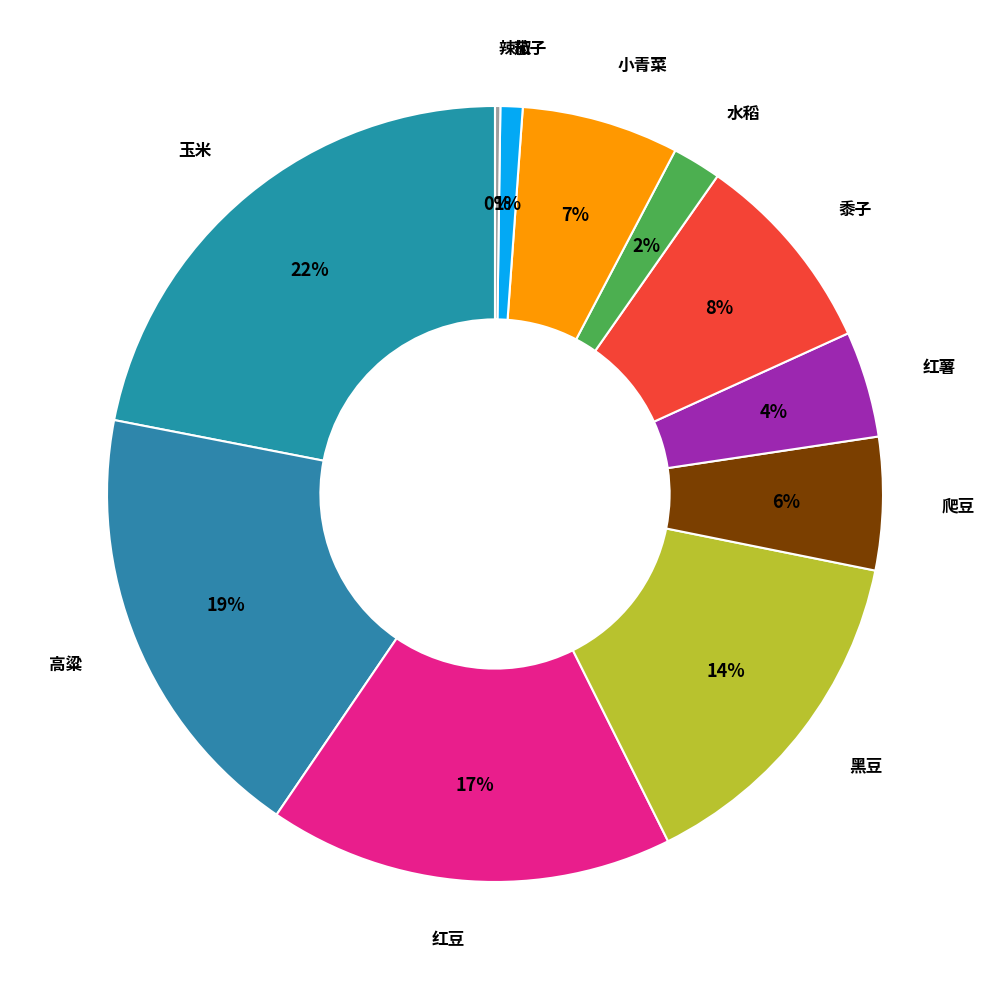

True or false: 红薯 accounts for 4% of the total.

True